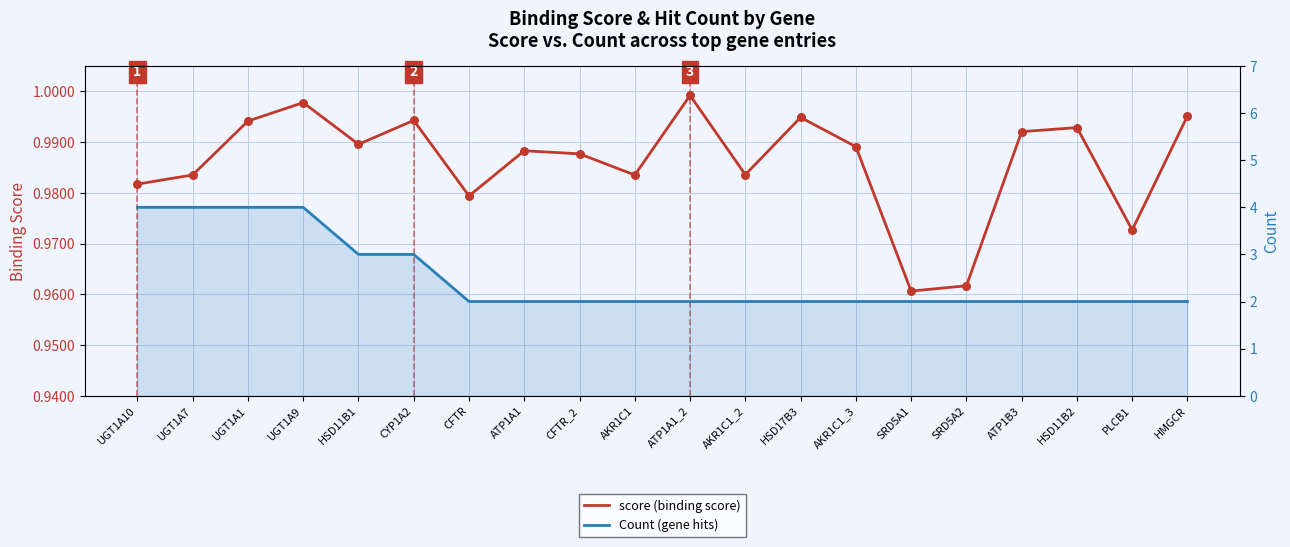

Which series has the largest total across all categories?

Count (gene hits)